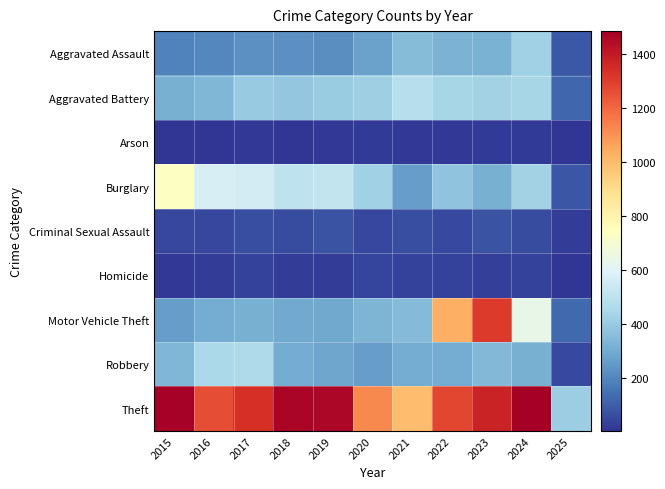

What is the spread (max minus min) of values at 2021?

986